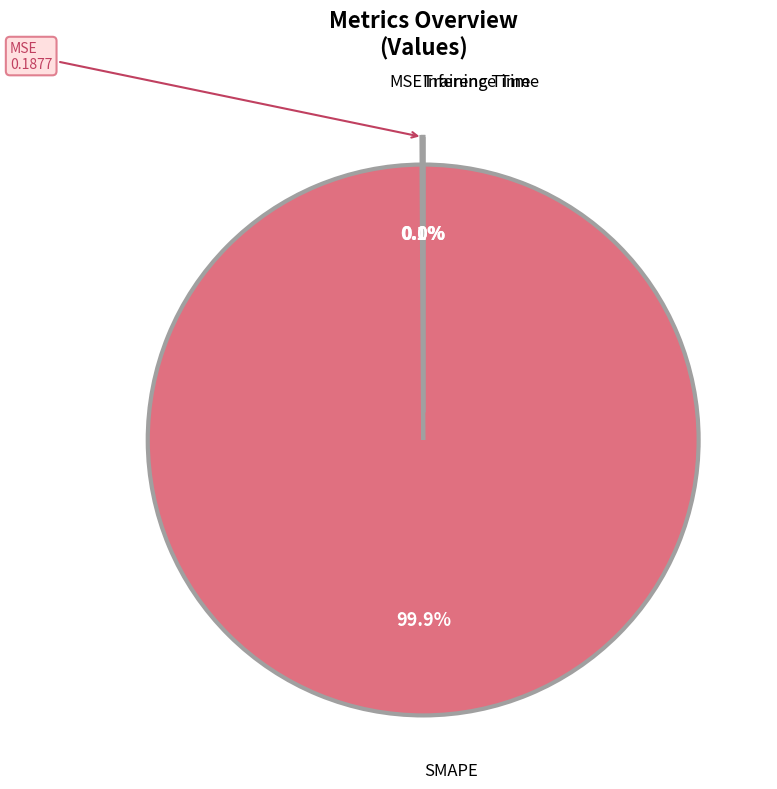

What is the smallest slice in the pie chart?

Inference Time